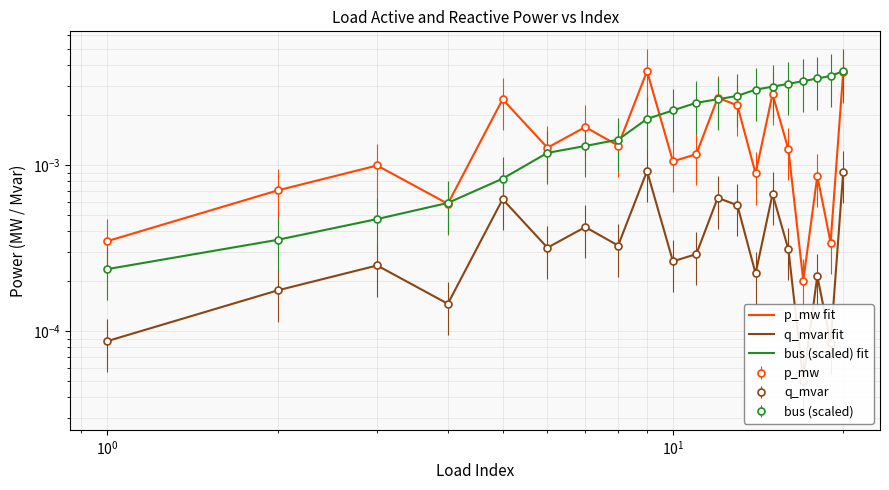

How many lines are shown in the chart?

3